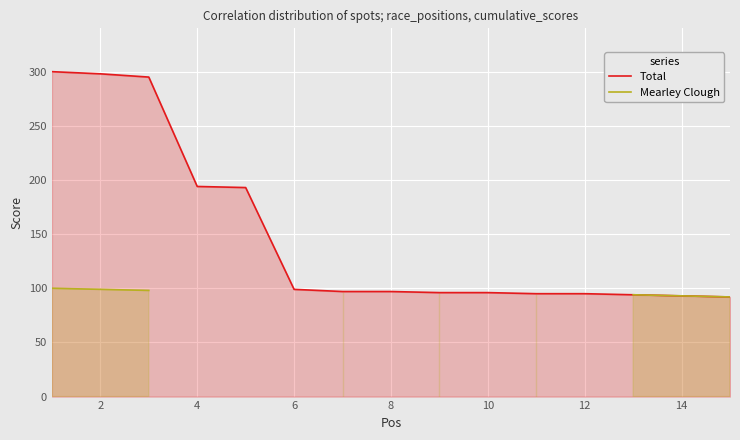

Is it true that Total equals 31 at 10?

False